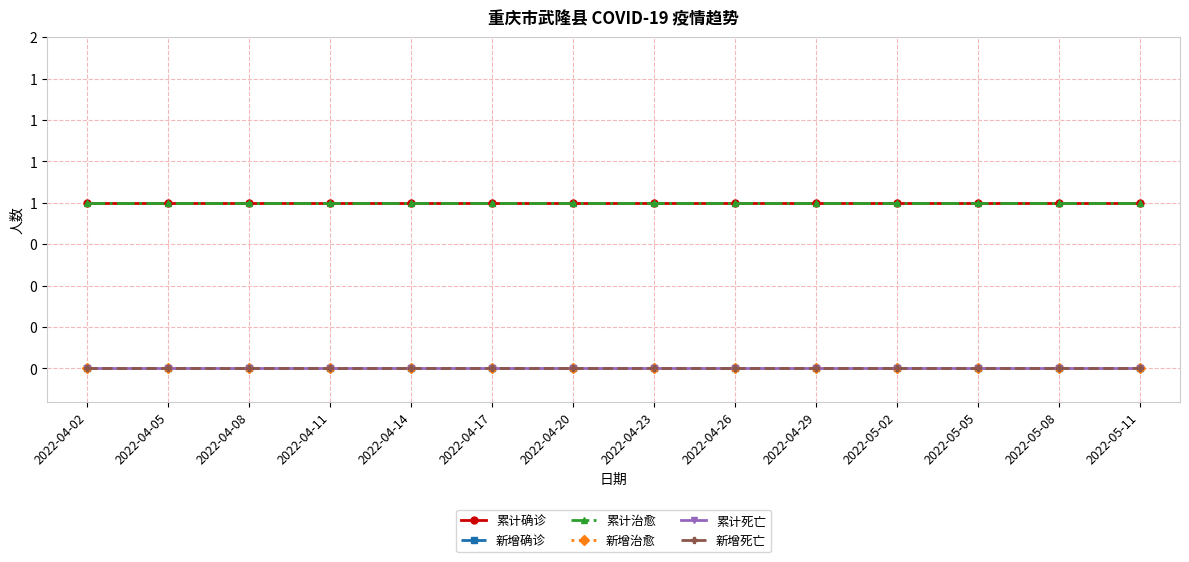

At which label is 累计治愈 closest to 1?

2022-04-02